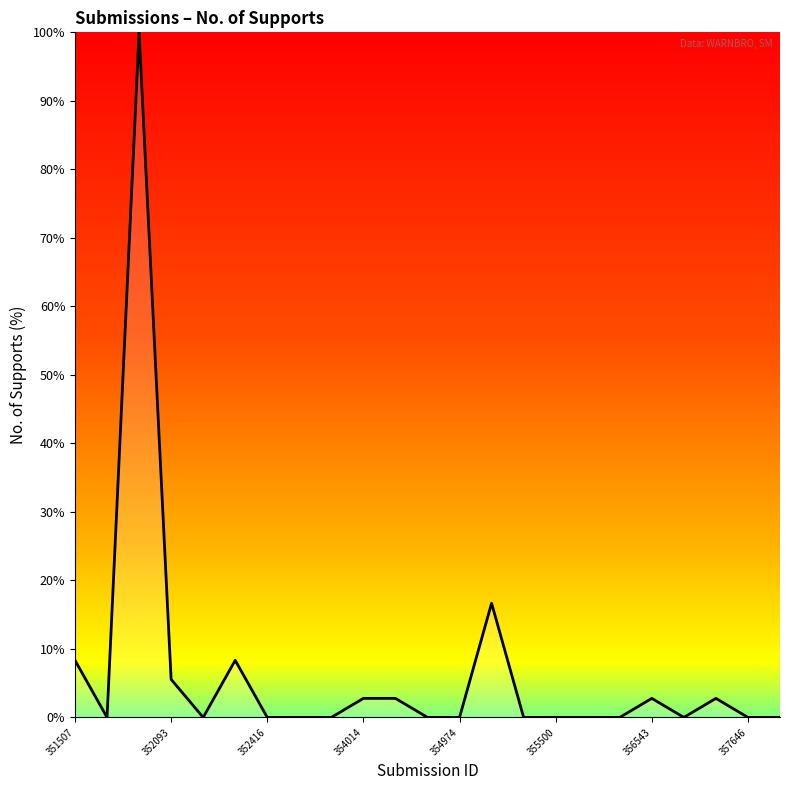

Count the number of categories in the chart.

23